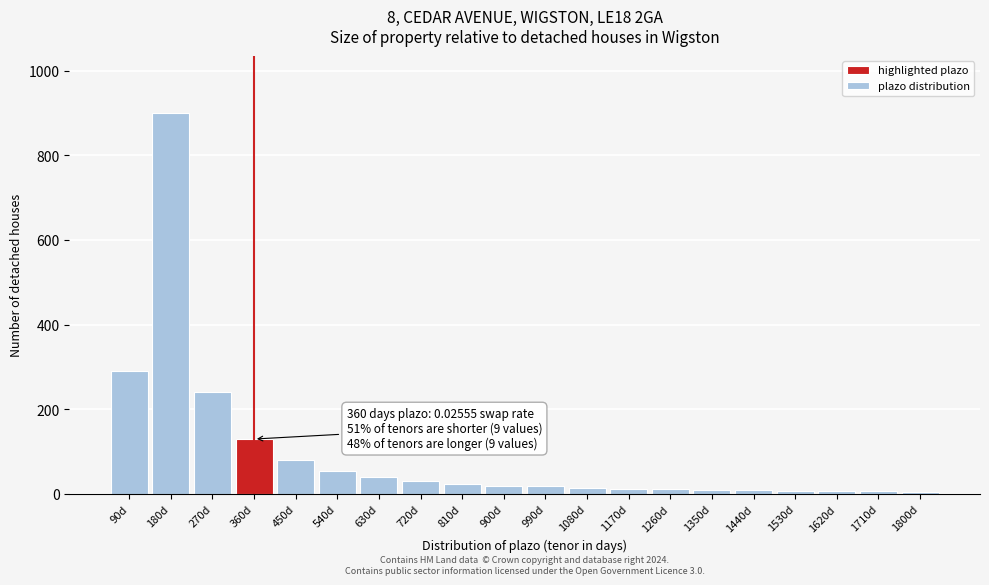

Which has a higher value, 810d or 360d?

360d